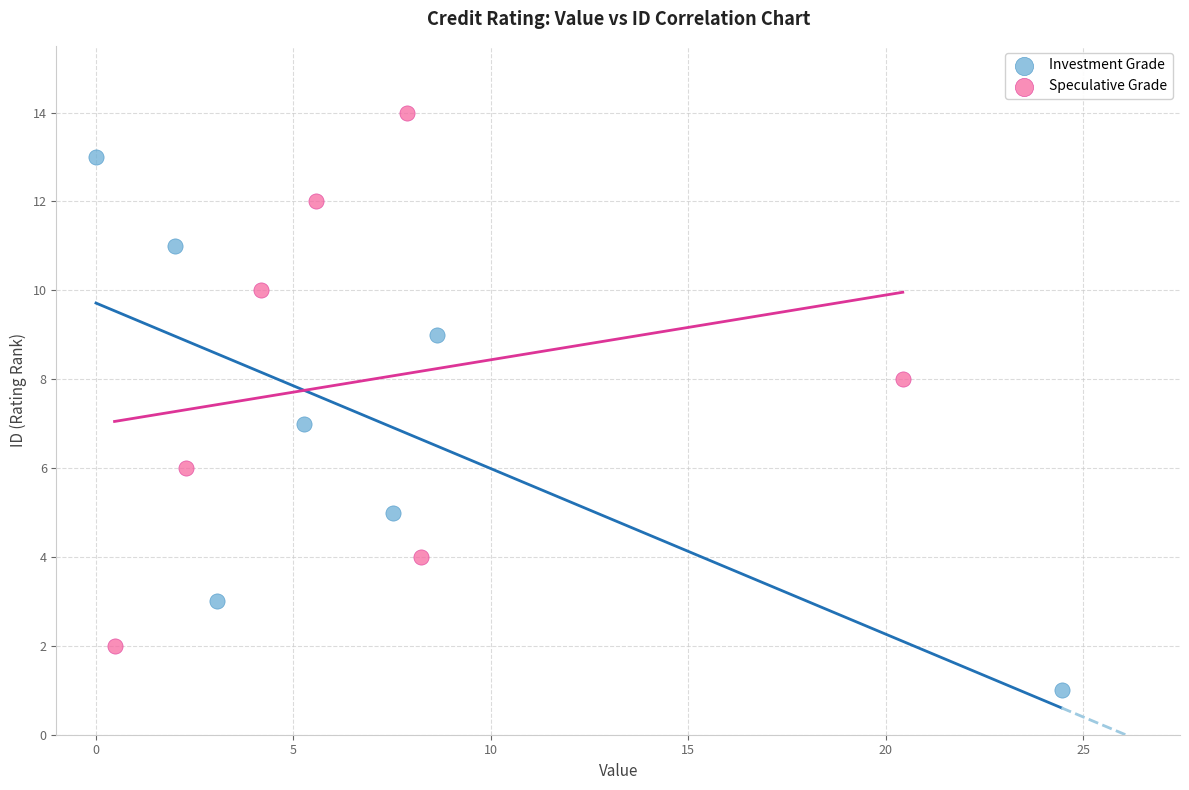

Which series reaches the minimum Y coordinate?

Investment Grade